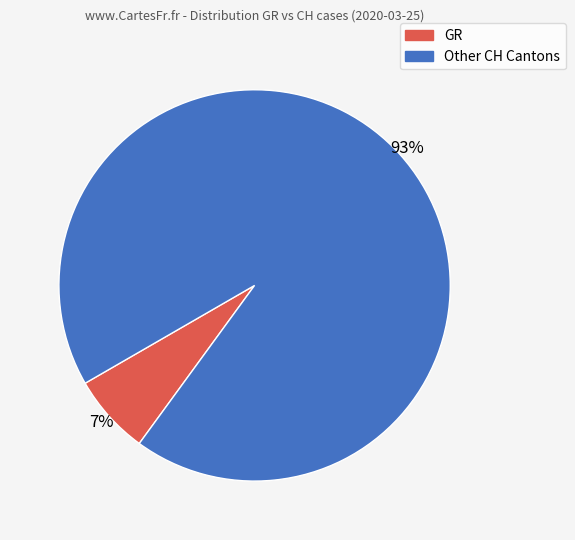

To the nearest percent, what is the average slice percentage?

50%